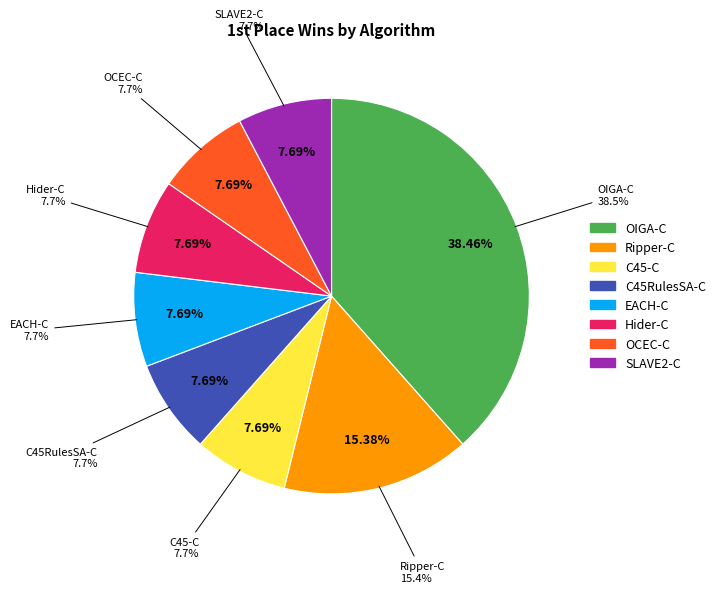

Does GPR account for over 50% of the chart?

No